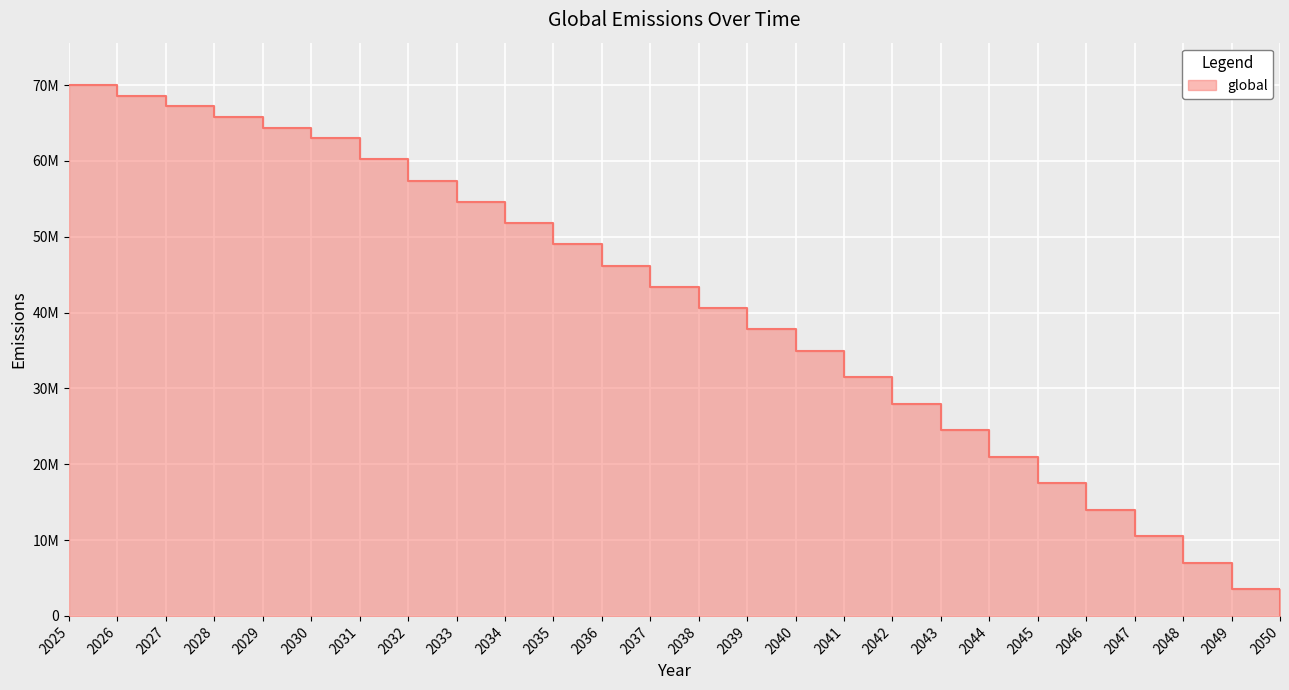

Rank the categories by value from lowest to highest.

2050, 2049, 2048, 2047, 2046, 2045, 2044, 2043, 2042, 2041, 2040, 2039, 2038, 2037, 2036, 2035, 2034, 2033, 2032, 2031, 2030, 2029, 2028, 2027, 2026, 2025